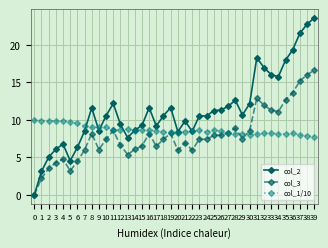

List the series in order of their peak value, highest first.

col_2, col_3, col_1/10